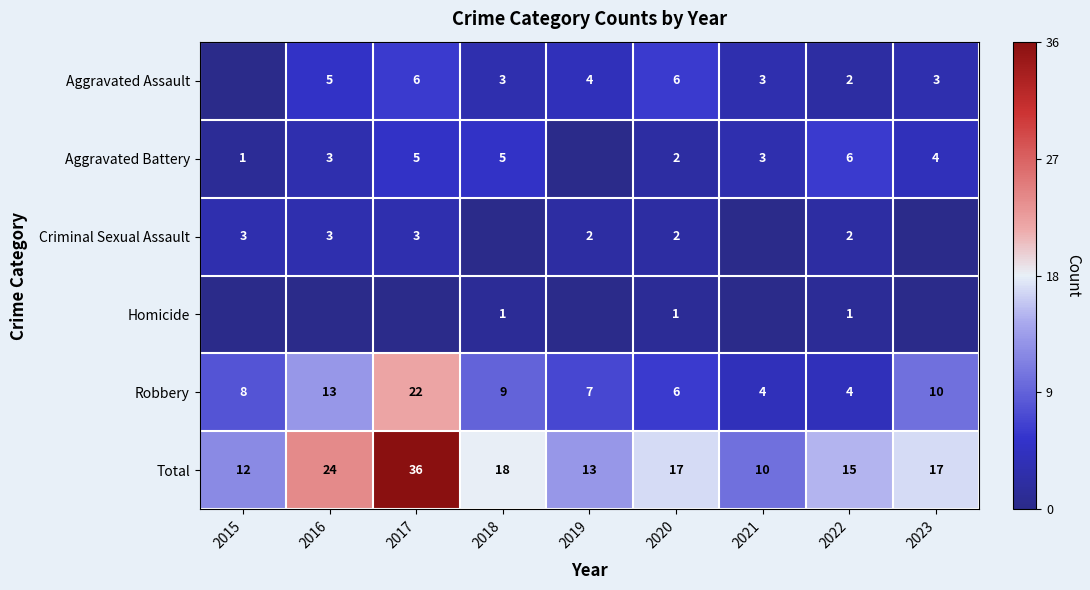

What is the difference between the maximum and minimum values in the Robbery series?

18